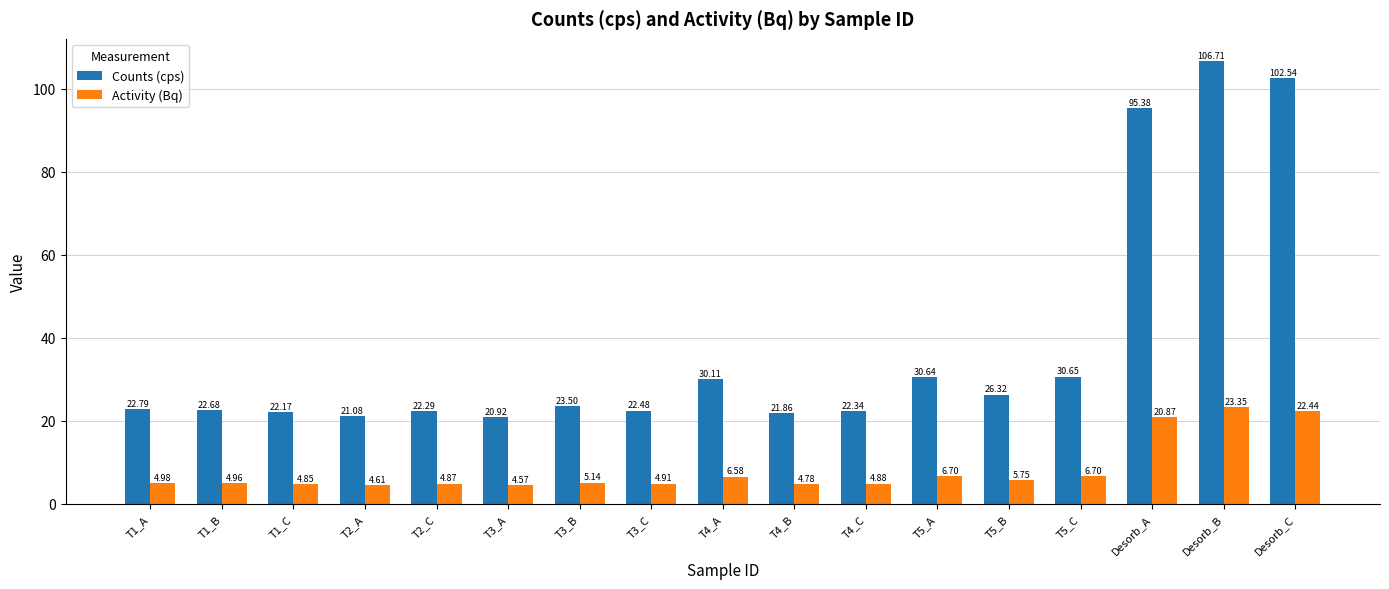

How many groups of bars are there?

17